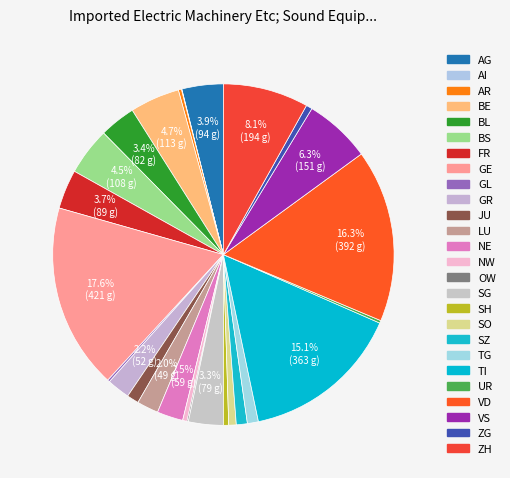

To the nearest percent, what portion does NE represent?

2%